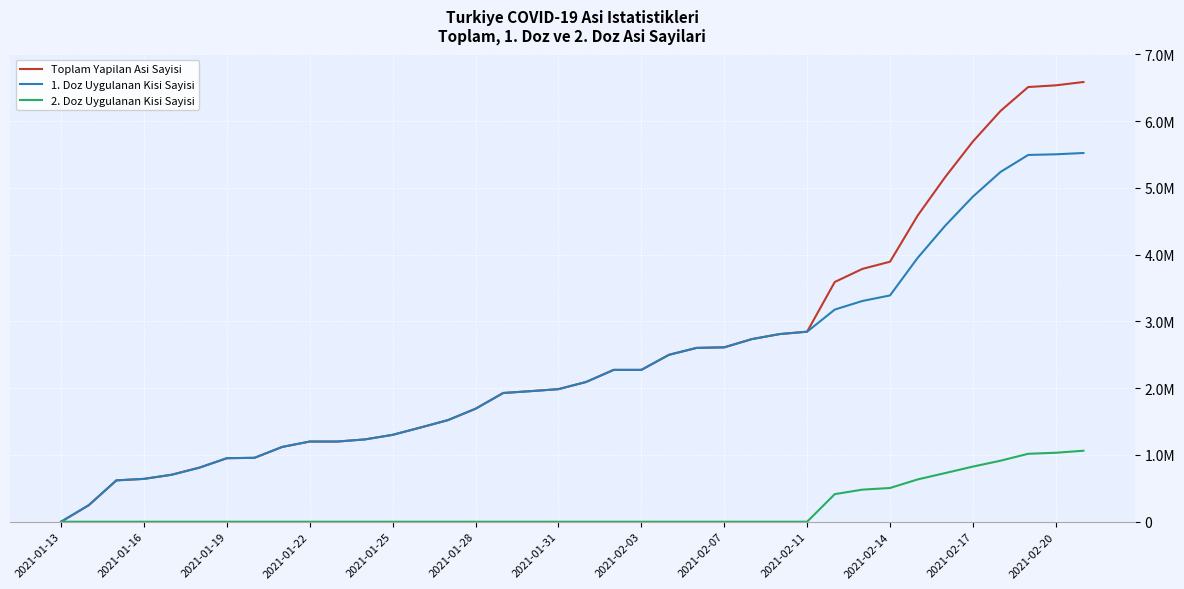

What is the average value of the 1. Doz Uygulanan Kisi Sayisi series?

2345810